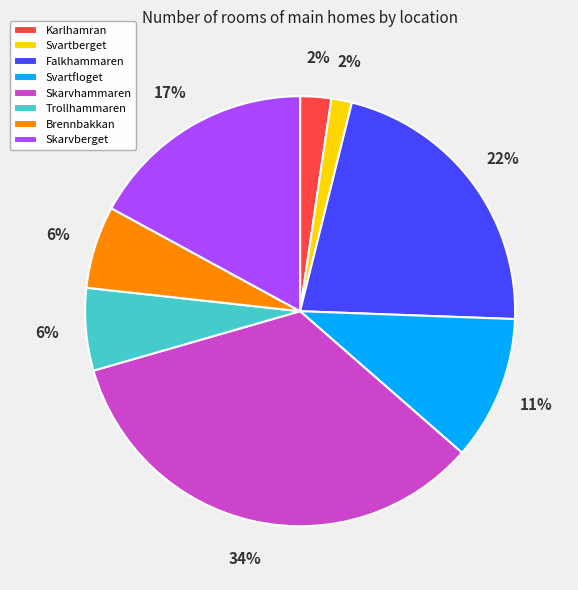

Combined, do Svartfloget and Brennbakkan account for over 50%?

No